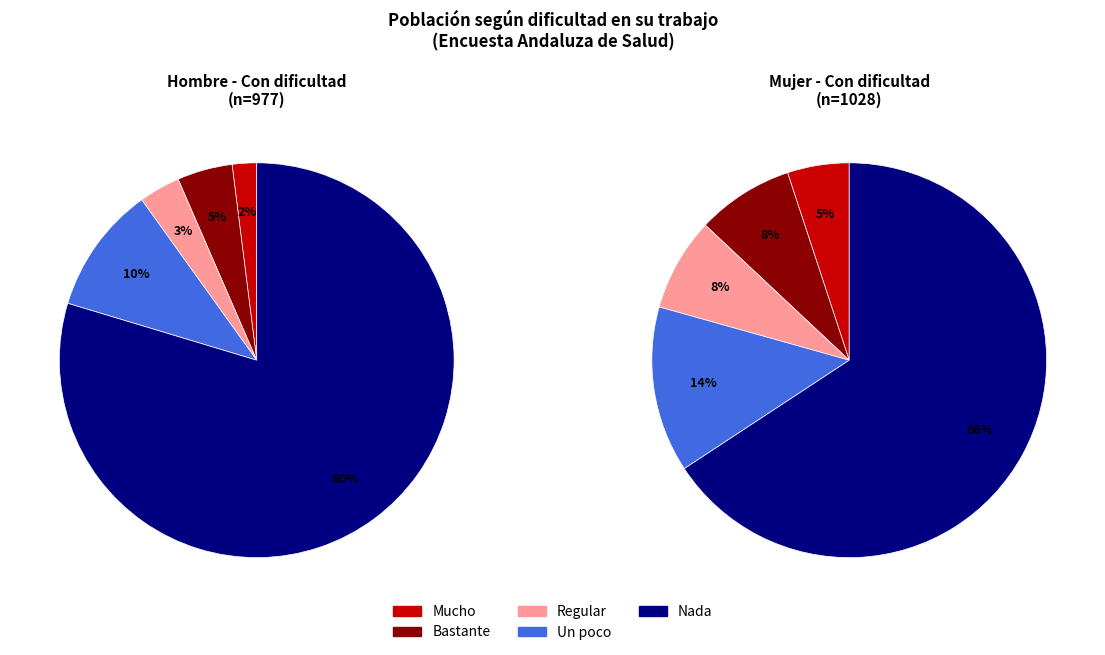

To the nearest percent, what portion does Mucho represent?

2%